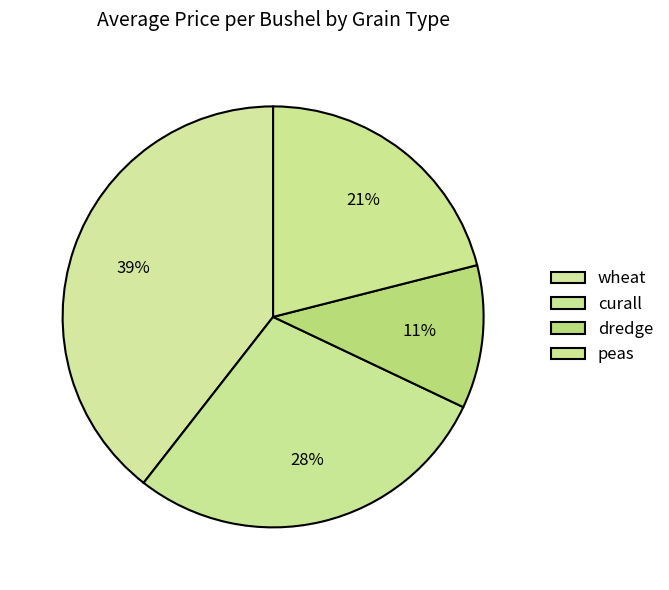

How many slices are in this pie chart?

4